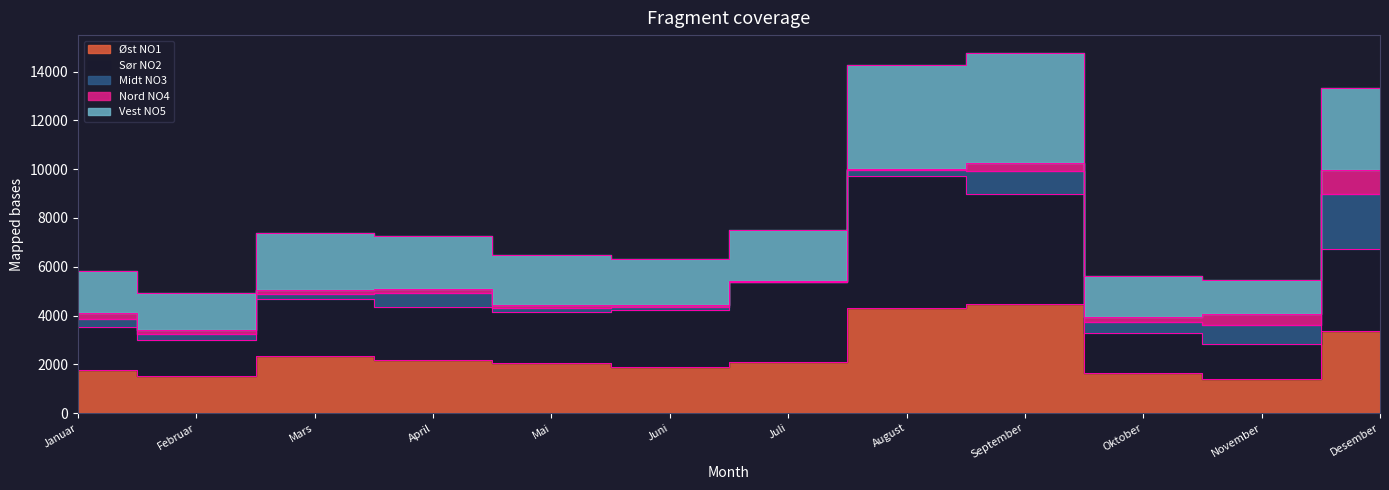

In Sør NO2, how many points are higher than both neighbors (excluding endpoints)?

2